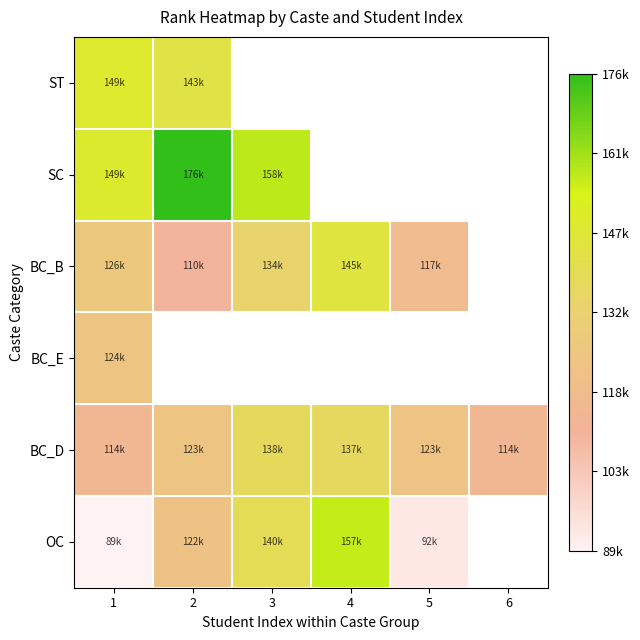

What is the difference between the maximum and minimum values in the BC_D series?

24086.0